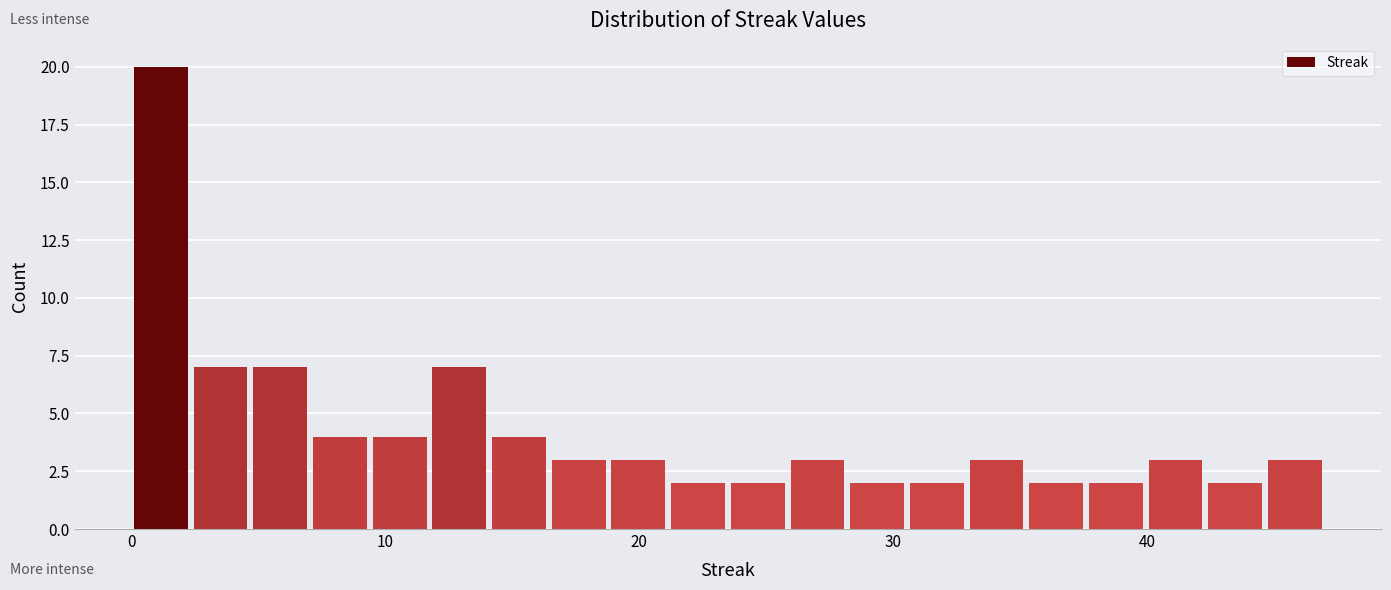

Around what value on the x-axis is the tallest bar? Give the approximate position of its centre, as read against the axis.

1